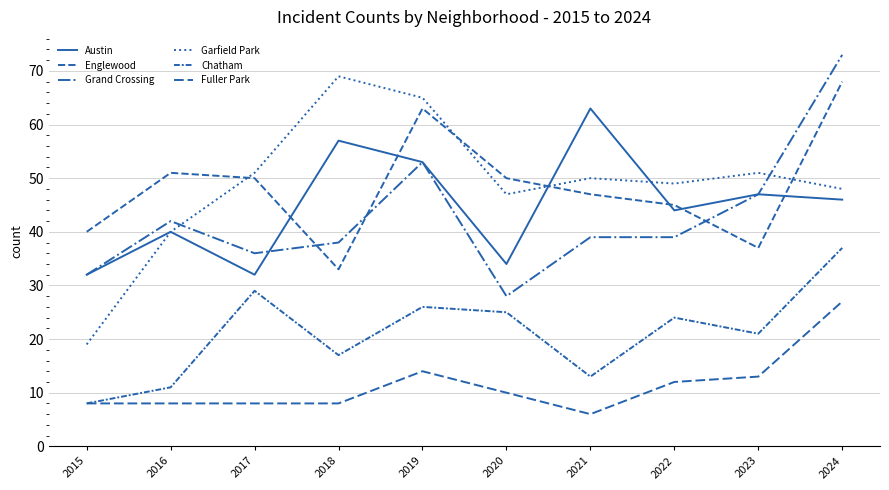

Reading left to right, extract all data points from this chart.

Austin: 32	40	32	57	53	34	63	44	47	46
Englewood: 40	51	50	33	63	50	47	45	37	68
Grand Crossing: 32	42	36	38	53	28	39	39	47	73
Garfield Park: 19	40	51	69	65	47	50	49	51	48
Chatham: 8	11	29	17	26	25	13	24	21	37
Fuller Park: 8	8	8	8	14	10	6	12	13	27